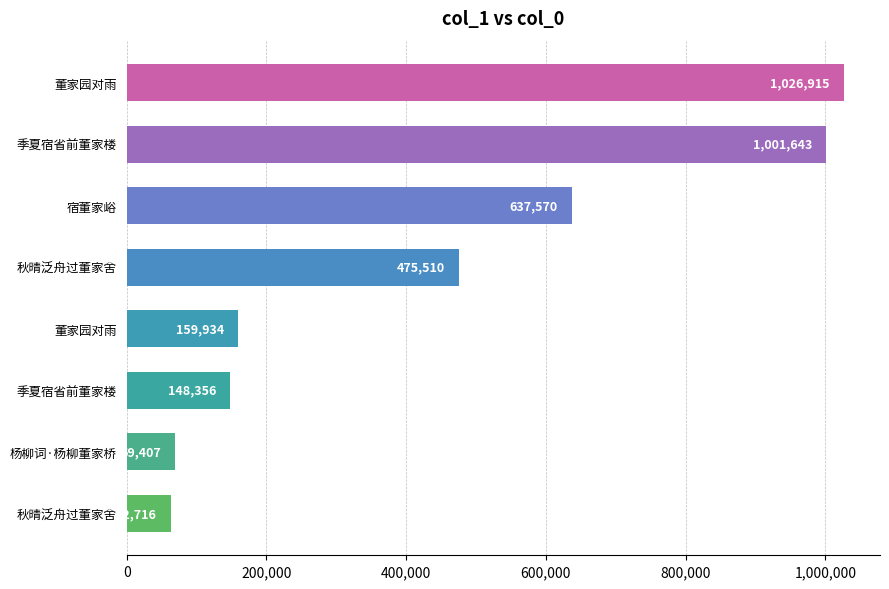

How many data points are less than 475510?

4